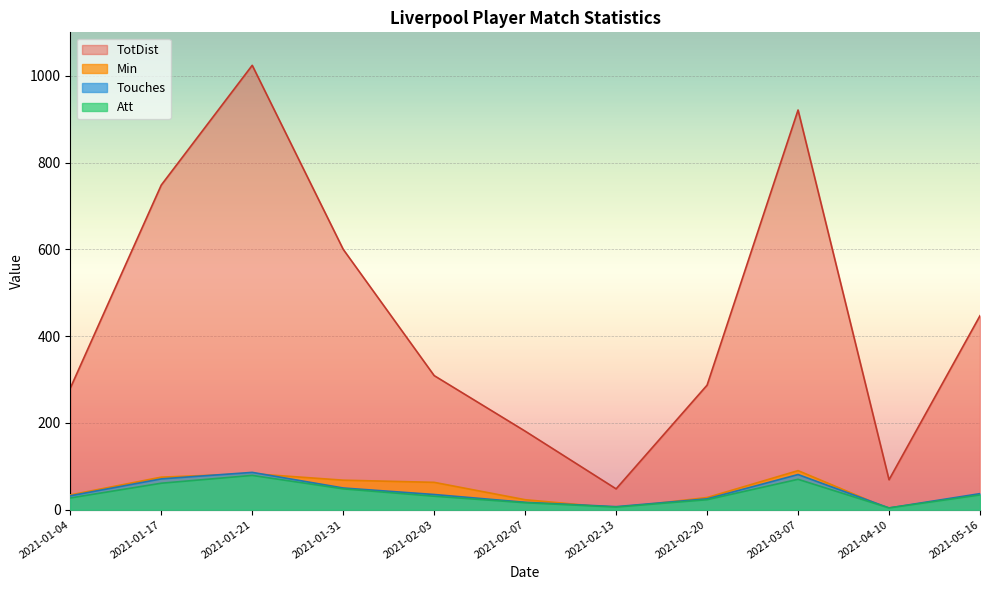

At which label does TotDist first exceed 309?

2021-01-17